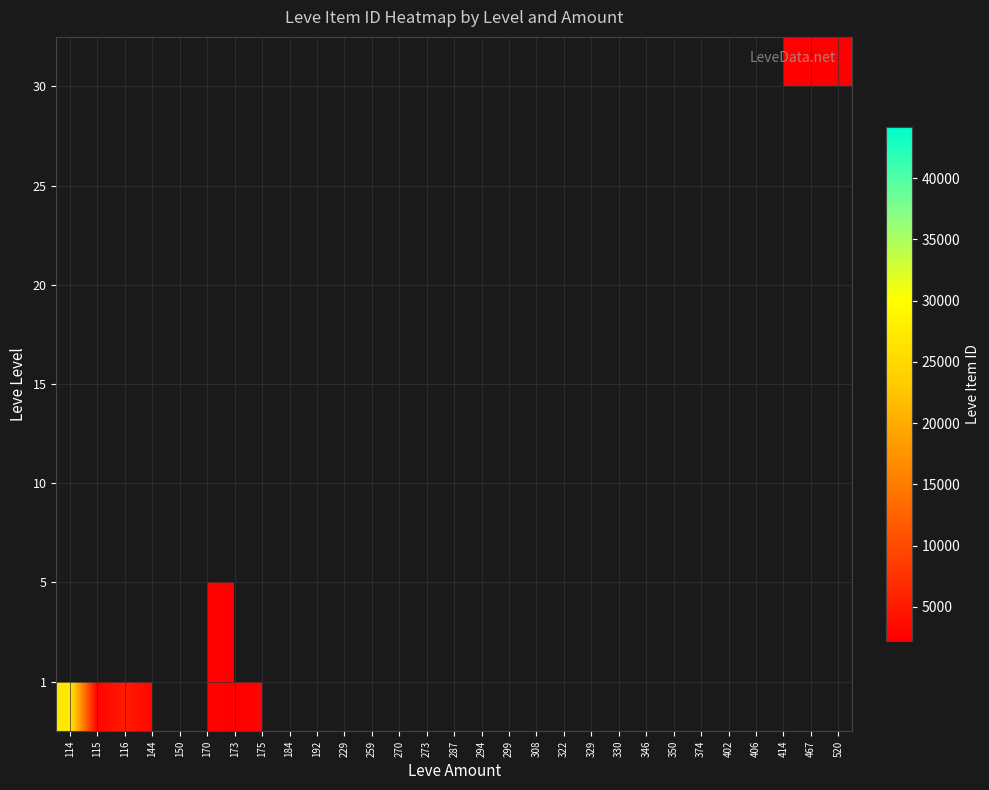

The 10 series shows 2470.0 at 322. True or false?

True